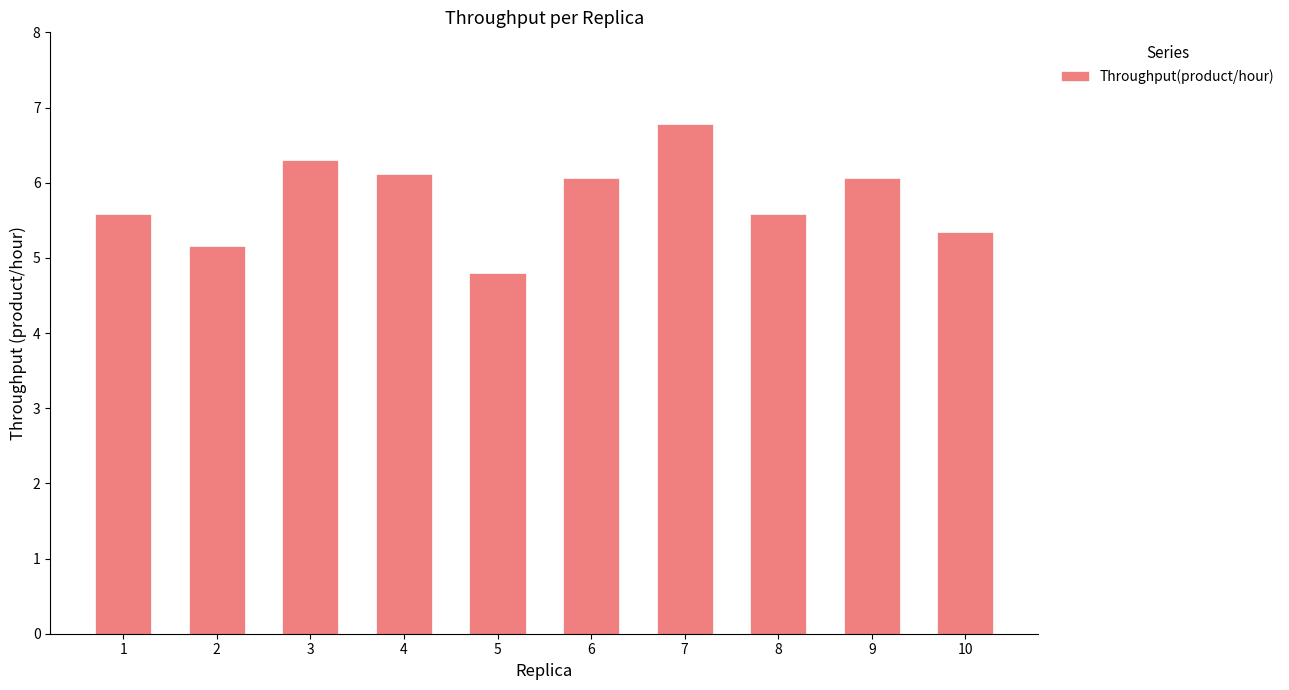

Reading left to right, list all the values displayed in this chart.

5.6	5.2	6.3	6.1	4.8	6.1	6.8	5.6	6.1	5.3